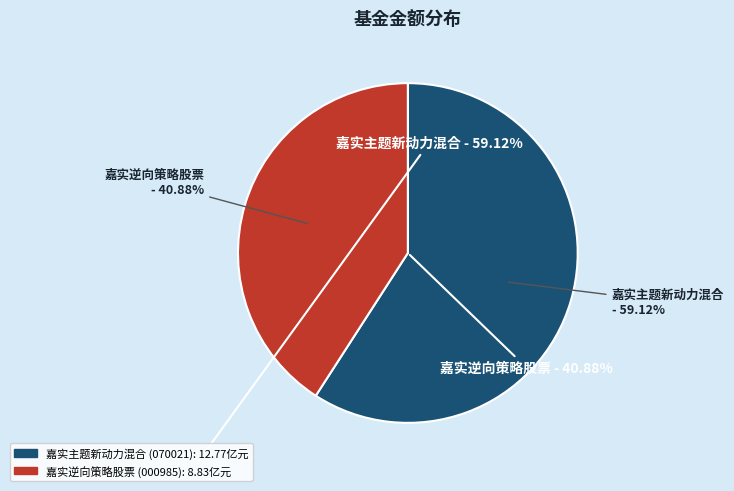

How many segments does this pie chart have?

2